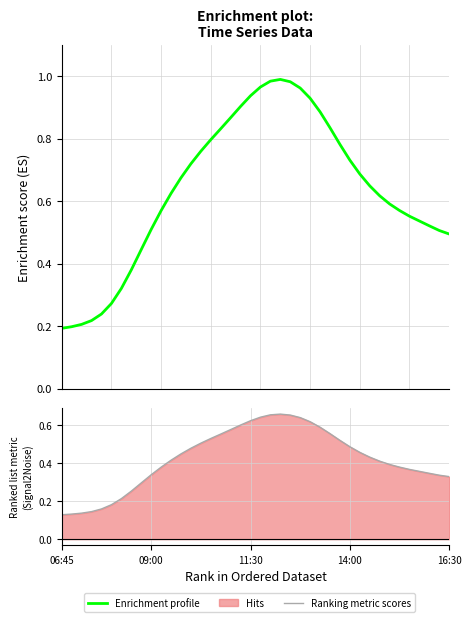

True or false: Enrichment profile and Ranking metric scores cross at least once.

False